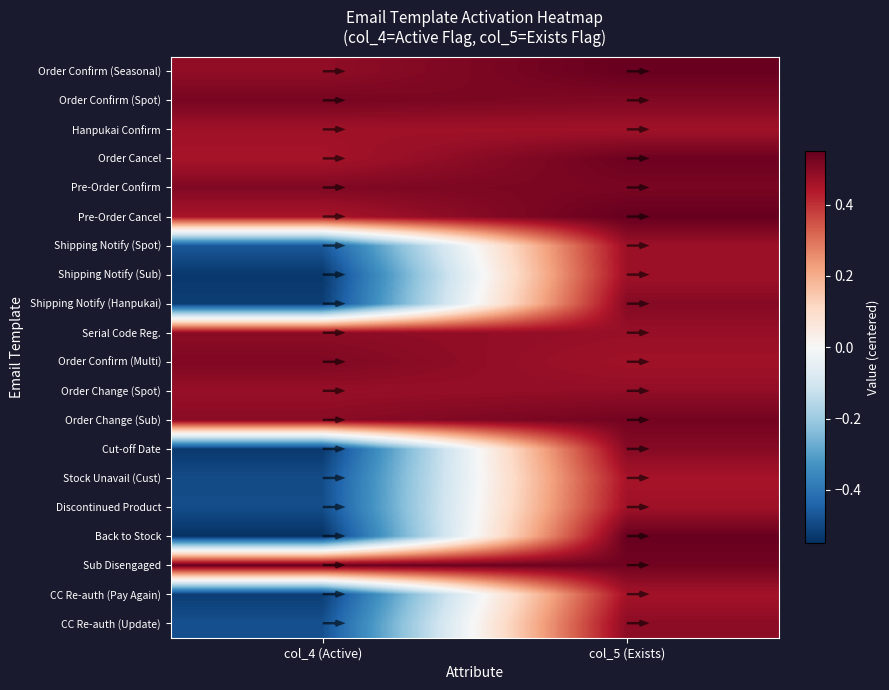

How many data points does each series have?

2